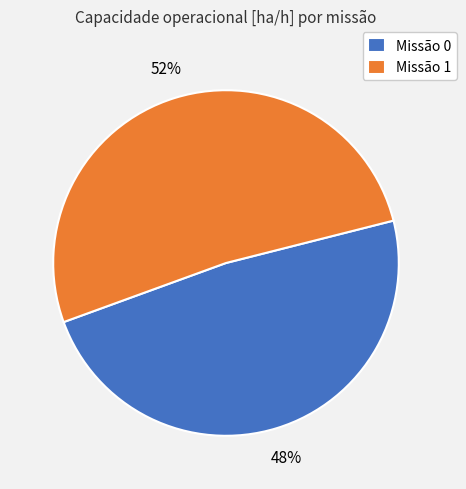

What percentage is the Missão 1 slice, to the nearest percent?

52%